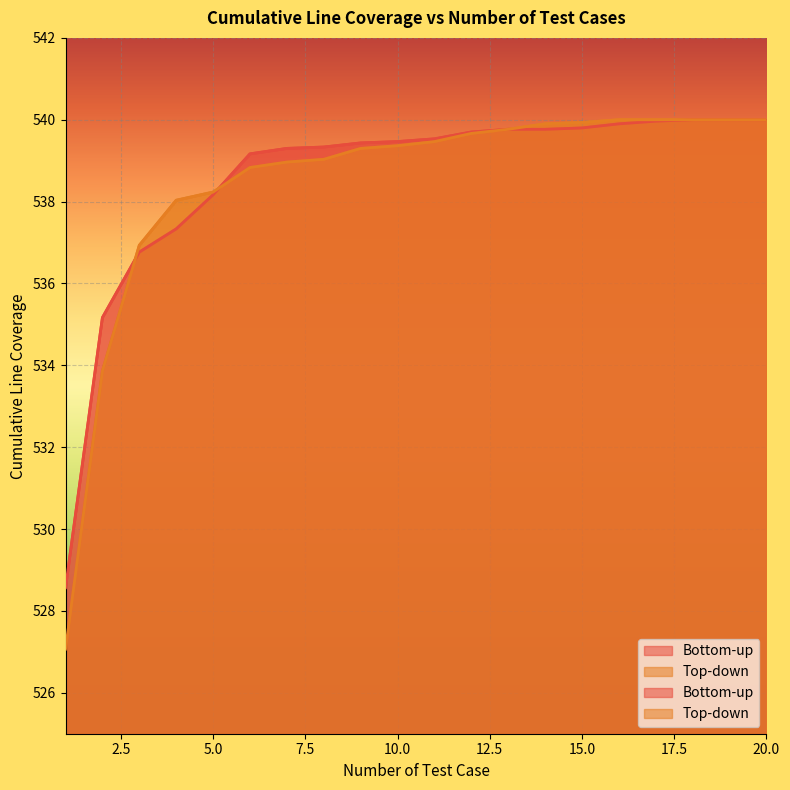

How many distinct data groups are displayed?

2